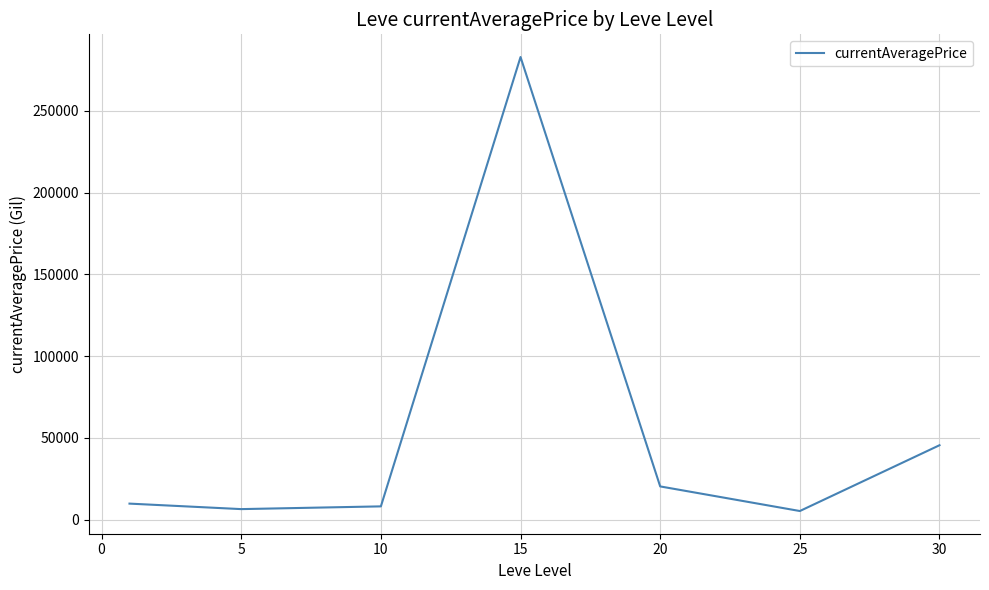

What is the greatest value displayed?

282974.8